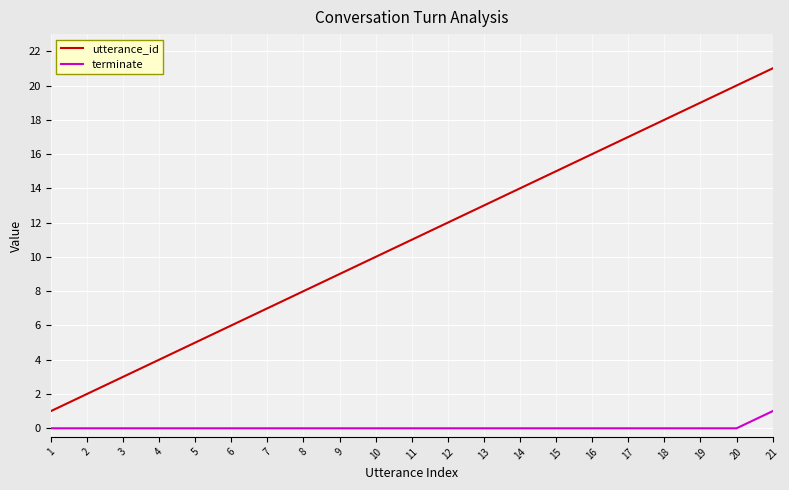

The utterance_id series shows 11 at 11. True or false?

True